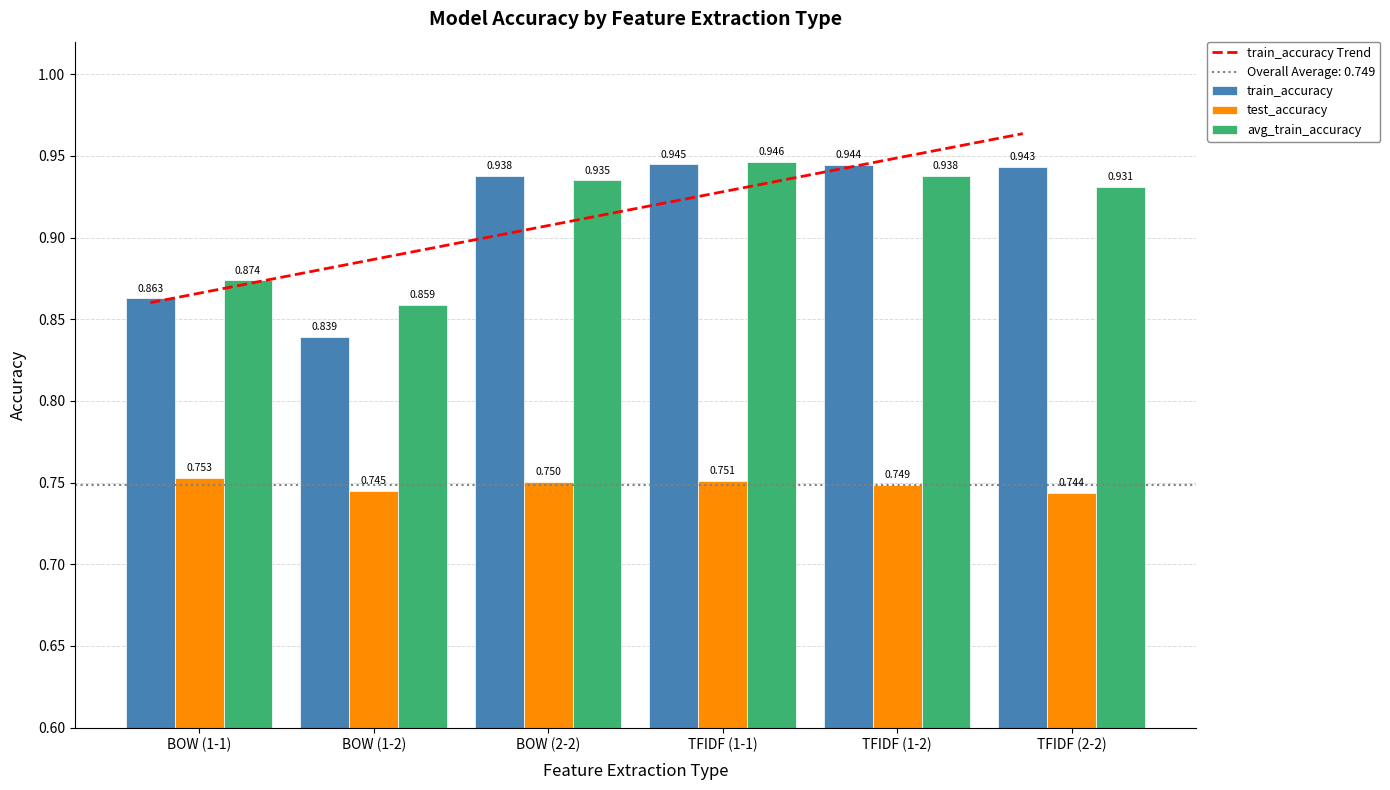

Rank the series at BOW (1-2) from lowest to highest value.

test_accuracy, train_accuracy, avg_train_accuracy, train_accuracy Trend